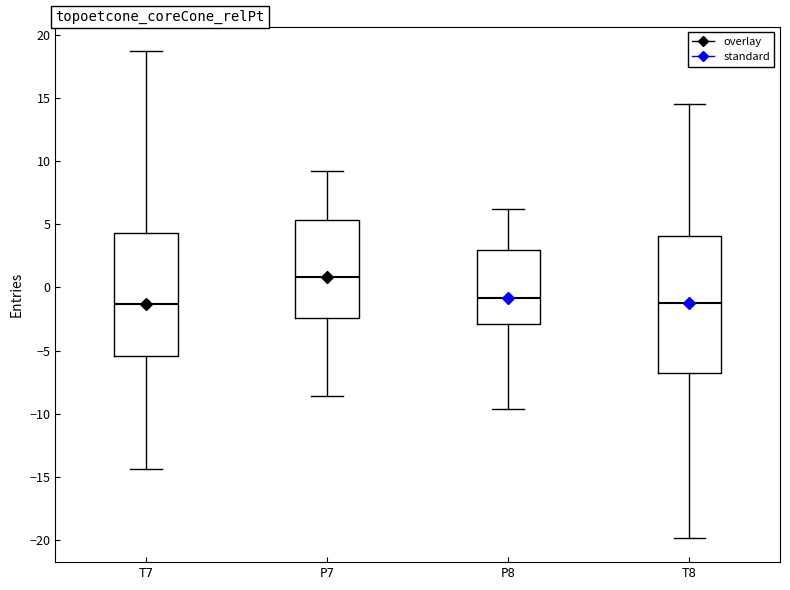

Comparing the boxes themselves (not the whiskers), which one is the tallest?

T8